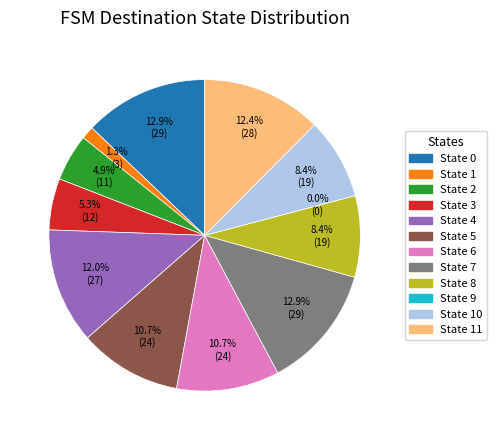

Which has a higher value, State 7 or State 11?

State 7